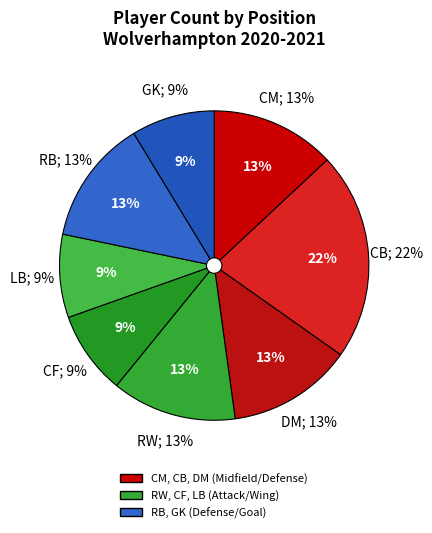

True or false: RB accounts for 19% of the total.

False